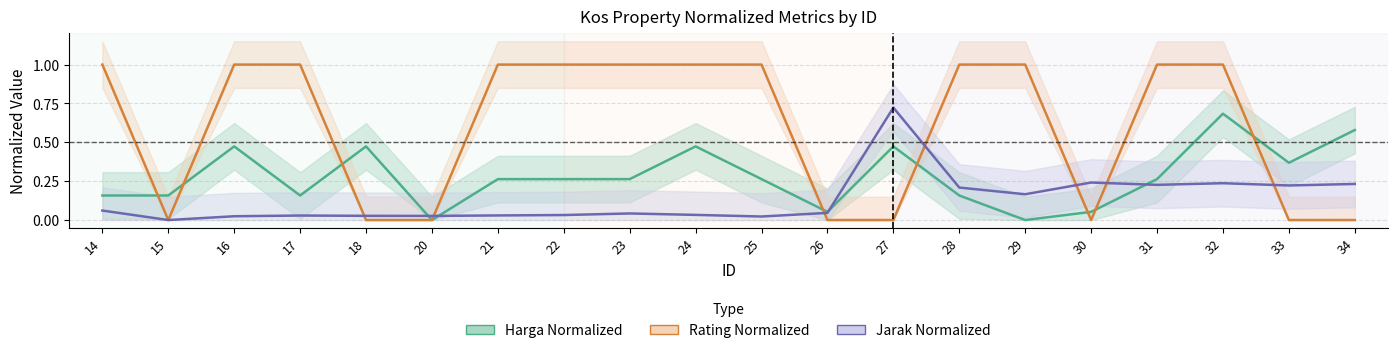

How many interior local valleys does the Jarak Normalized series have?

6